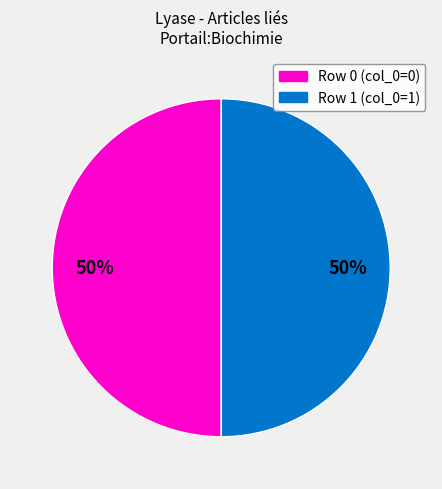

To the nearest percent, what is the average slice percentage?

50%